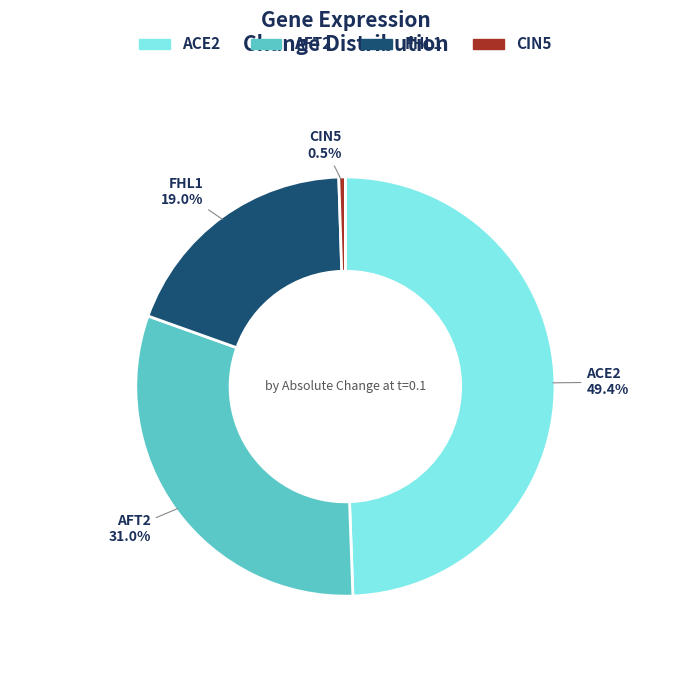

To the nearest percent, what is the difference between the largest and smallest slice percentages?

49%